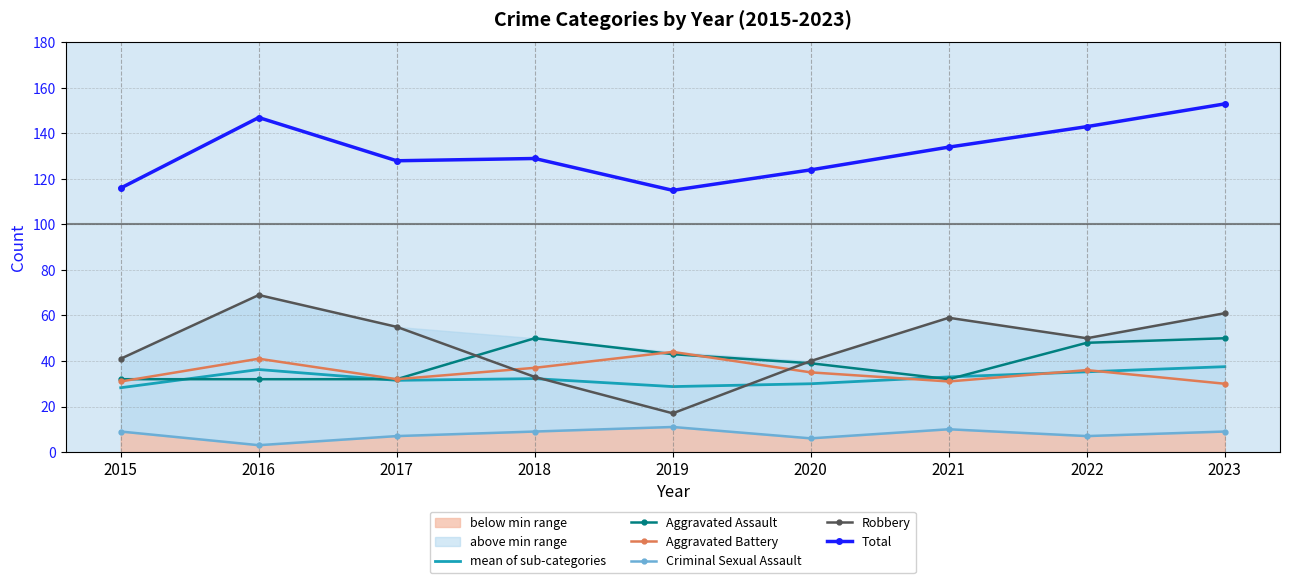

Where is the first local maximum for Robbery?

2016